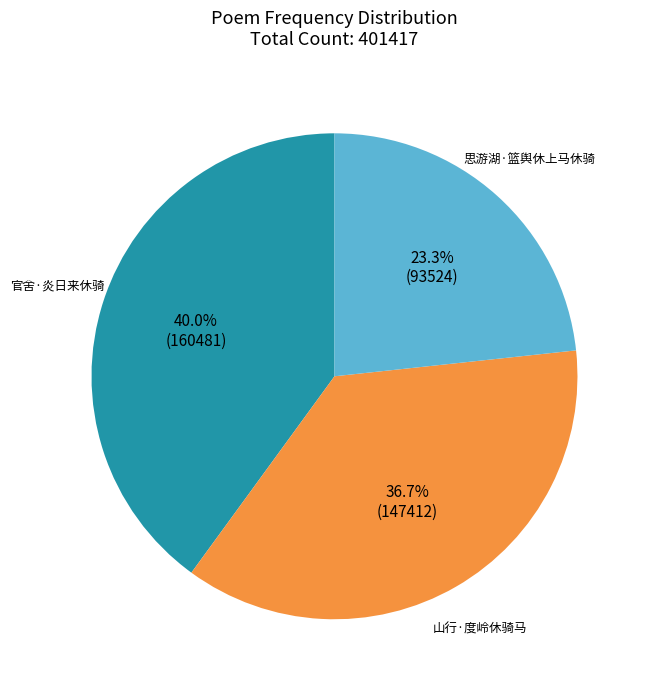

Count the number of slices in the pie.

3